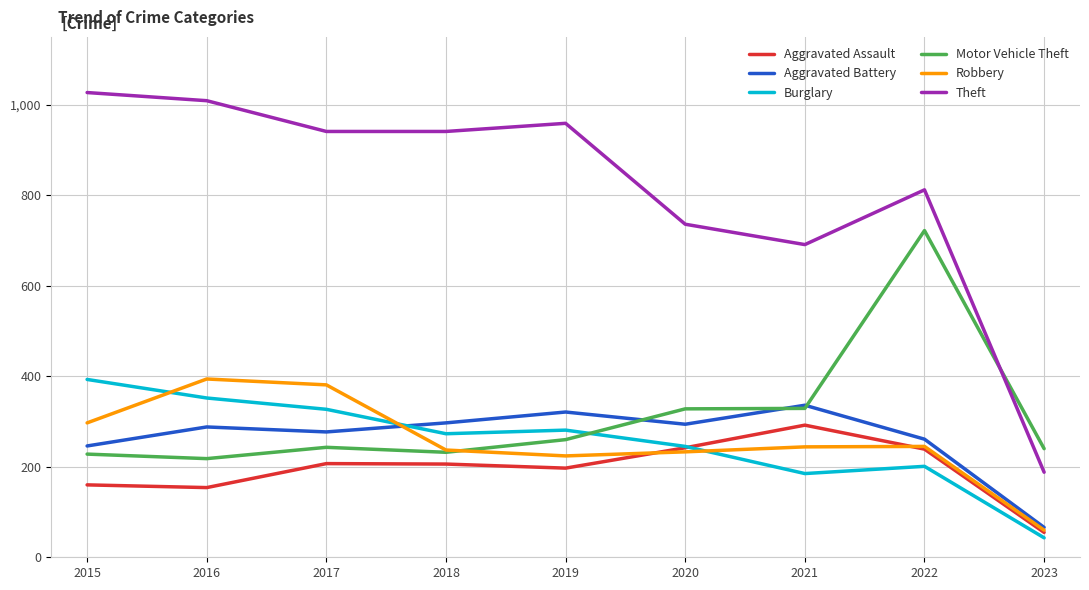

At which label is Theft closest to 607?

2021